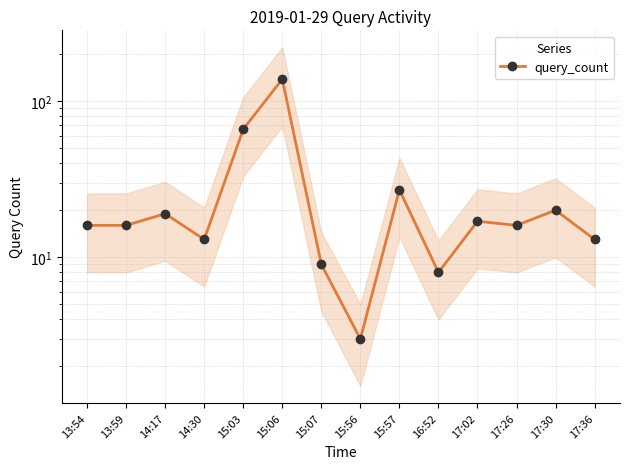

What is the ratio of the value at 15:57 to the value at 15:56?

9.0